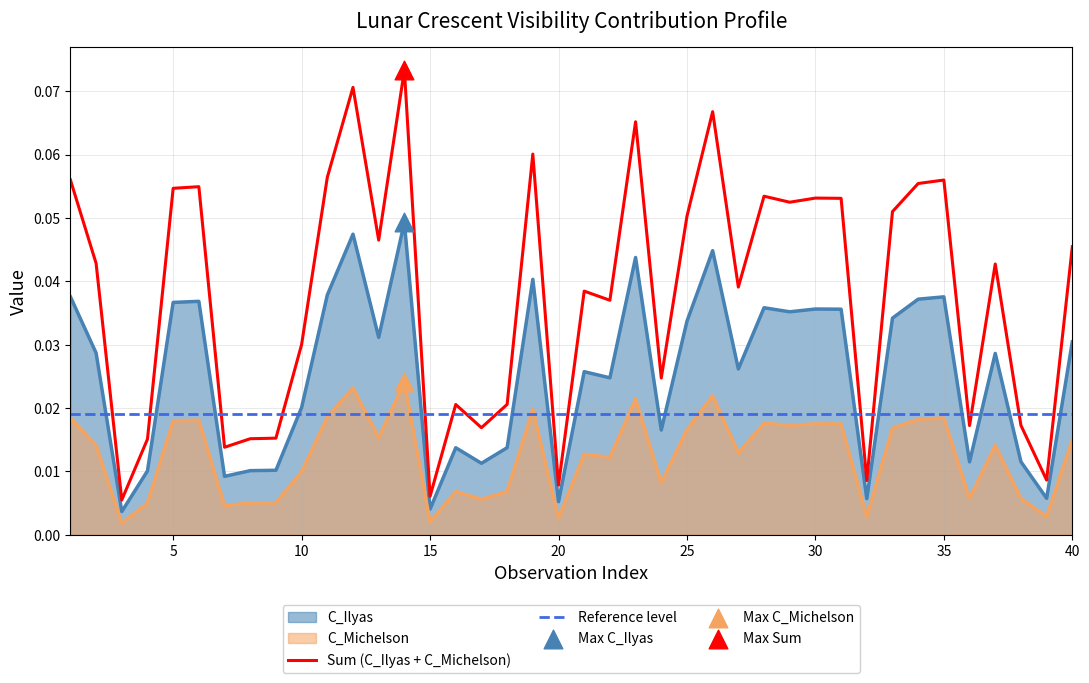

At which category is the sum across all series the highest?

14